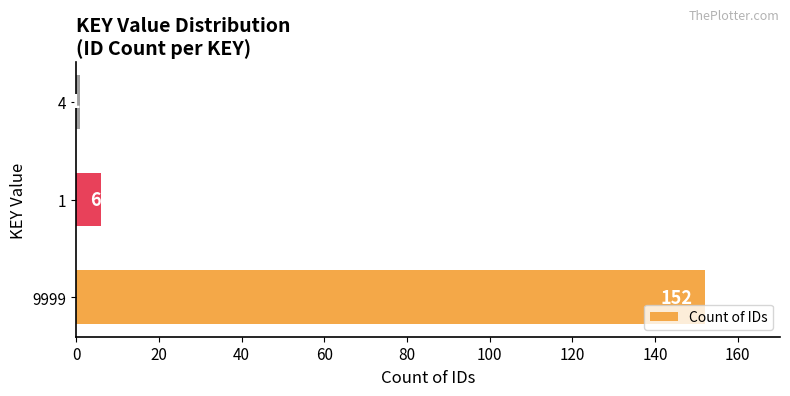

How many values are below 6?

1